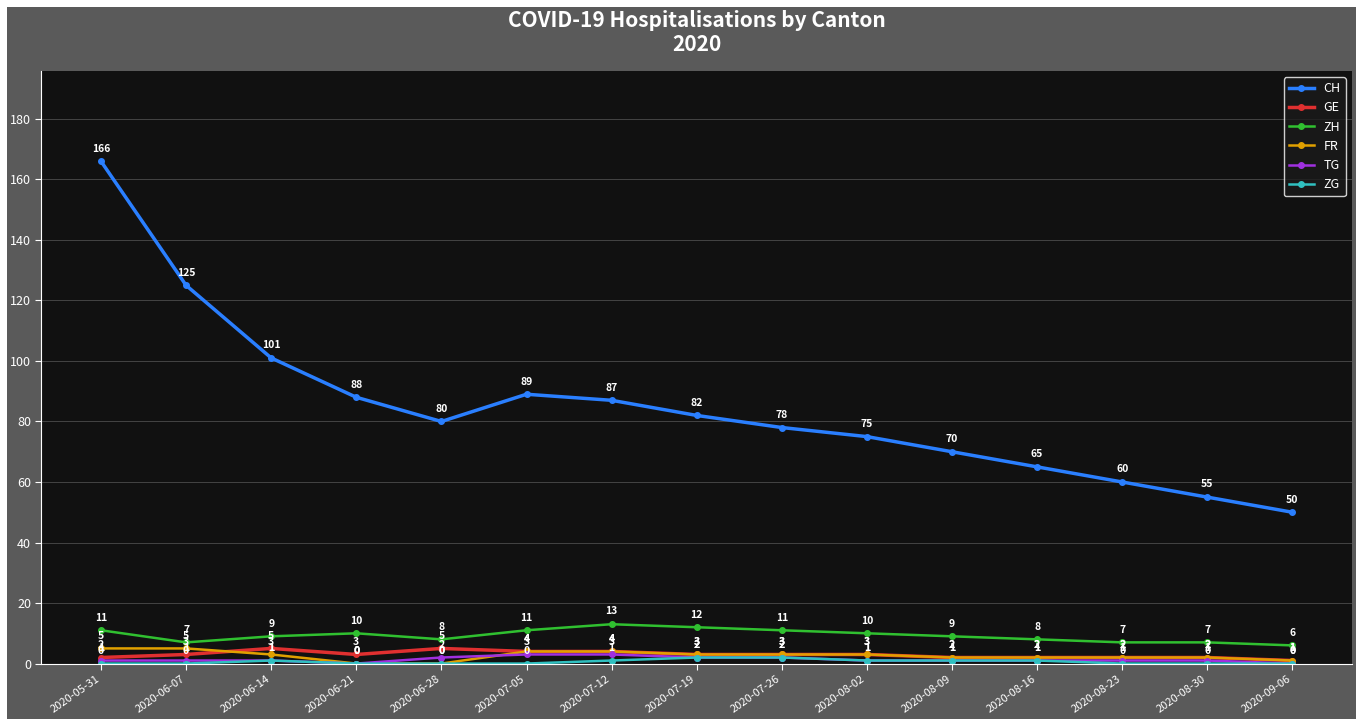

What is the sum of the FR values at 2020-08-30 and 2020-07-26?

5